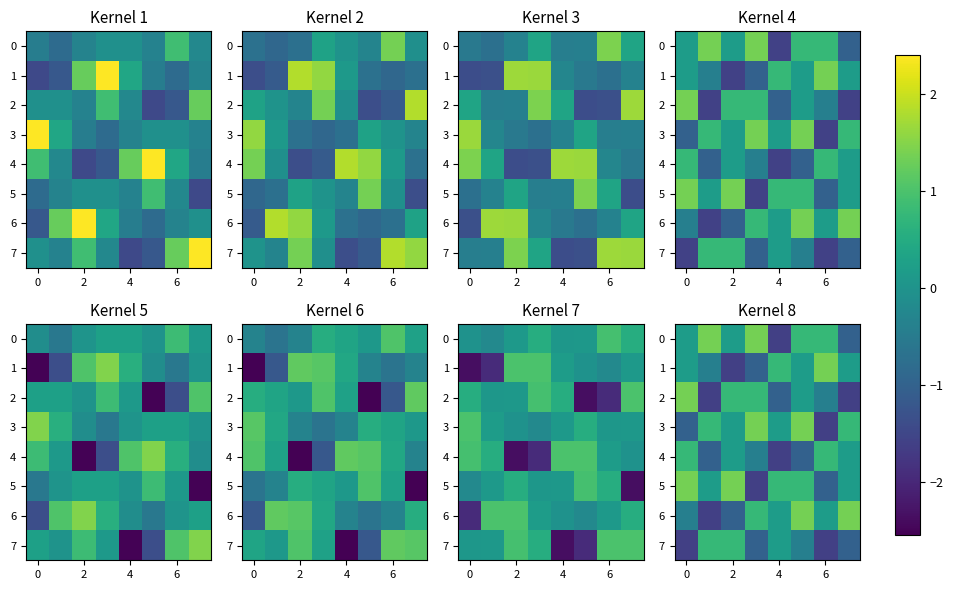

Rank the series by their maximum value, from lowest to highest.

4, 7, 0, 1, 2, 3, 5, 6